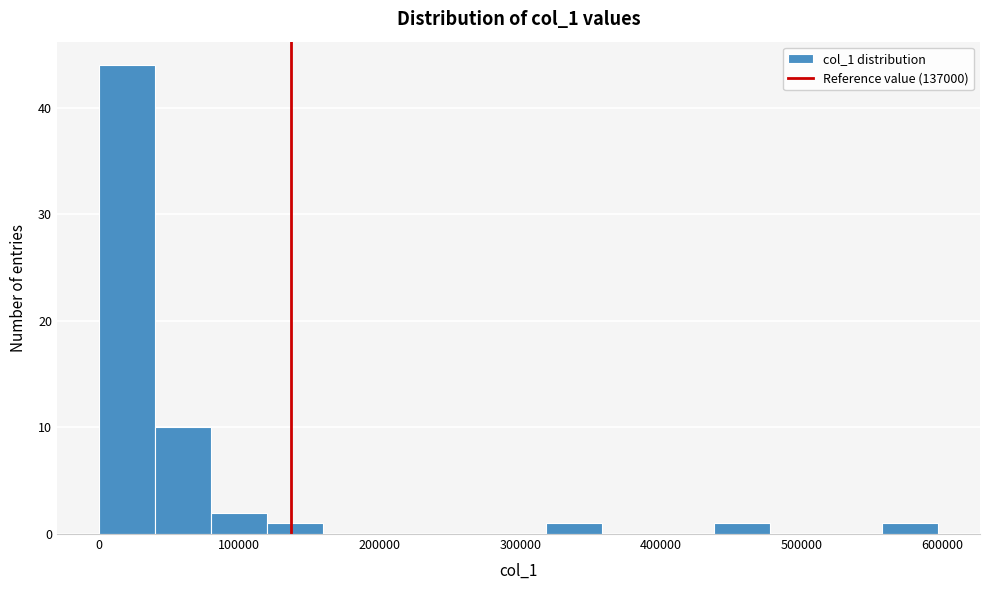

Around what value on the x-axis is the tallest bar? Give the approximate position of its centre, as read against the axis.

20000